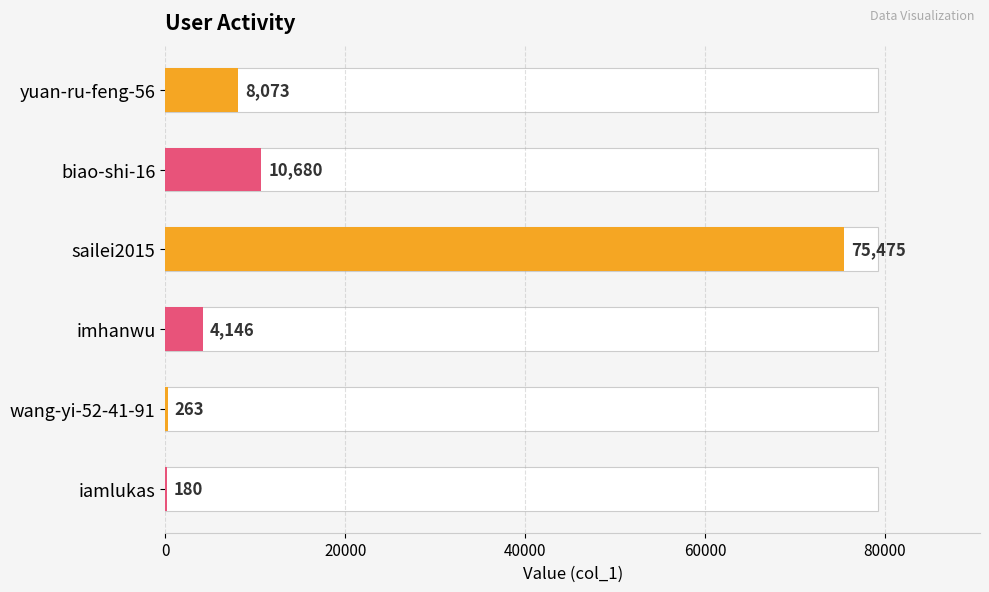

Does the chart contain any negative values?

No